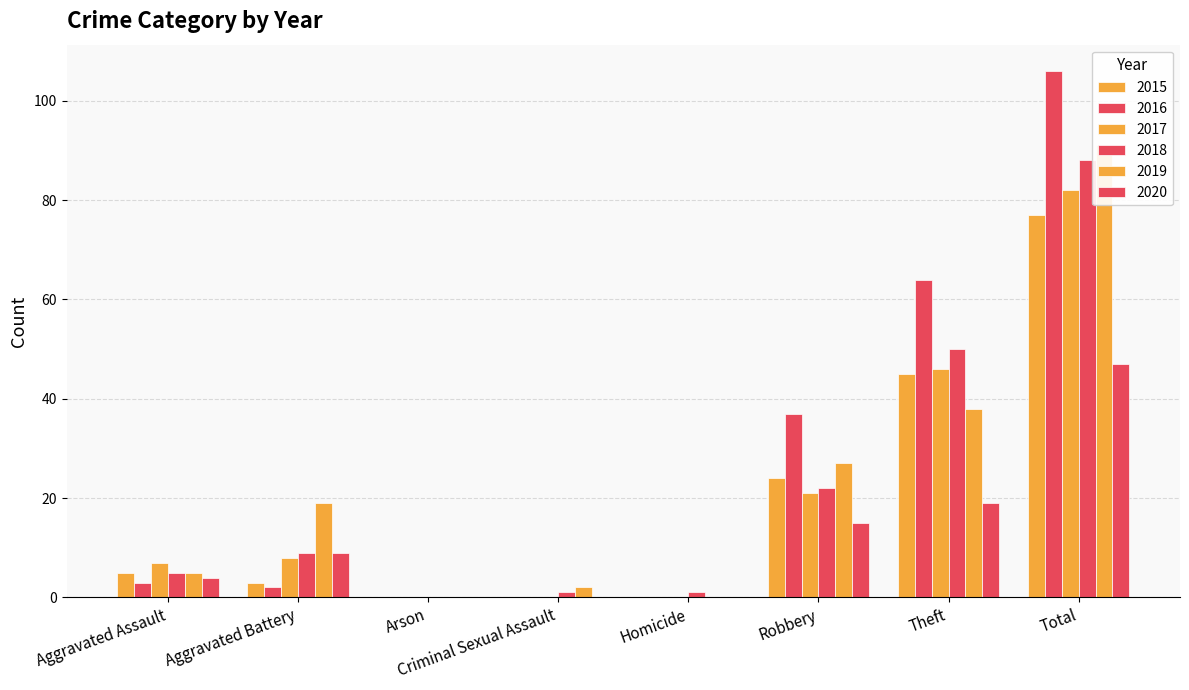

How many data points does each series have?

8